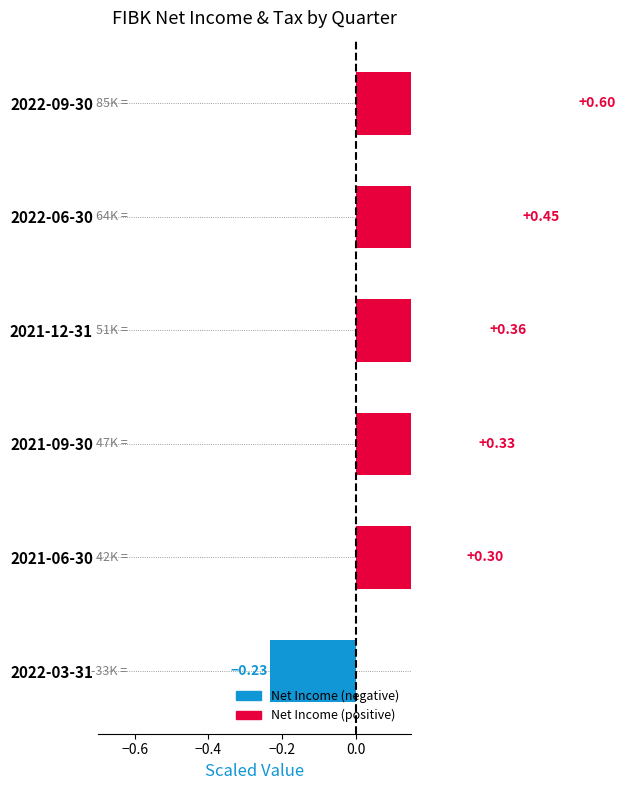

Count the number of data series in this chart.

2